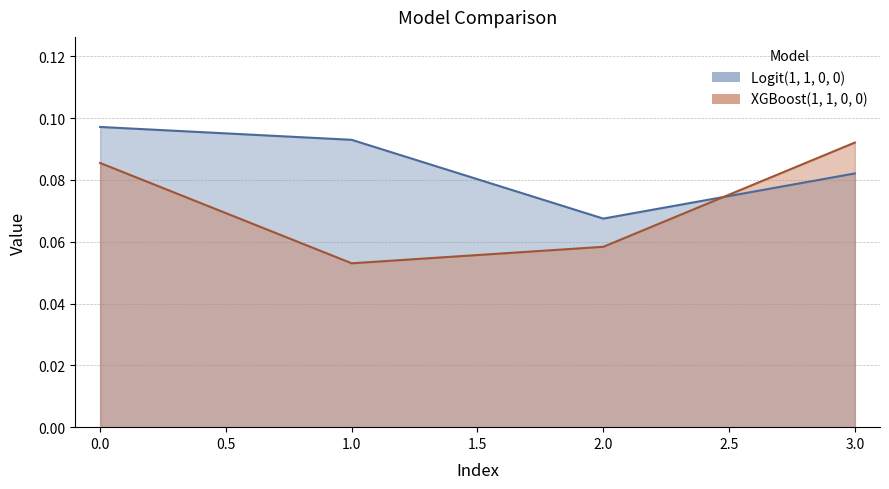

What are all the series names shown in the legend?

Logit(1, 1, 0, 0), XGBoost(1, 1, 0, 0)